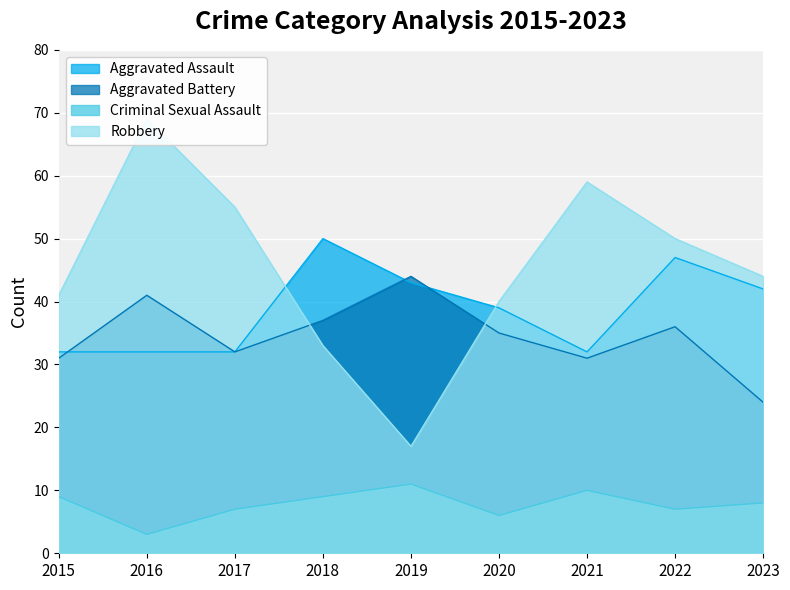

Is the value of Aggravated Battery at 2020 greater than the value of Aggravated Assault at 2017?

Yes